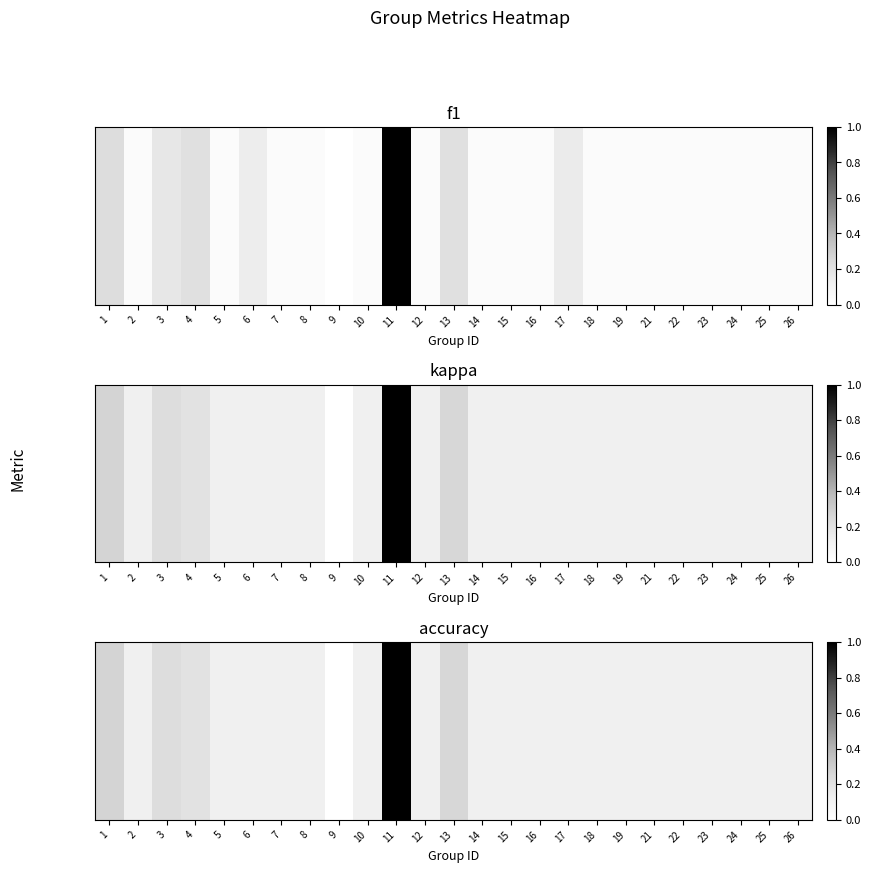

What is the average value?

0.2